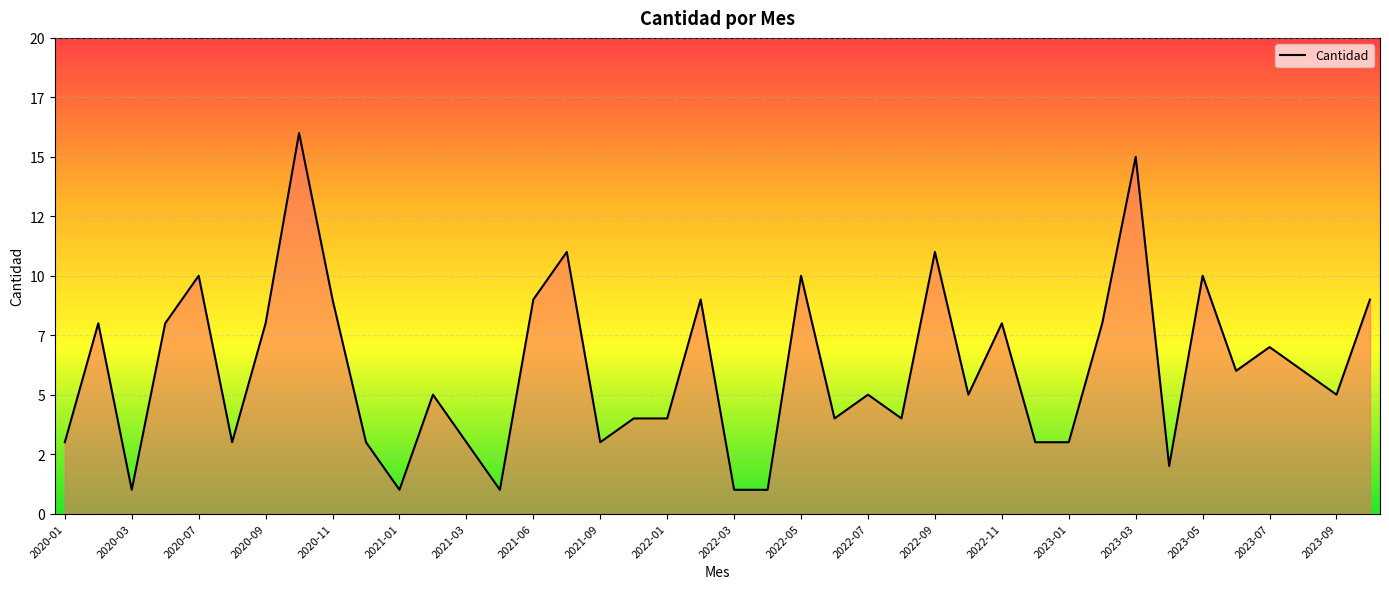

Which has a higher value, 2023-09 or 2022-06?

2023-09